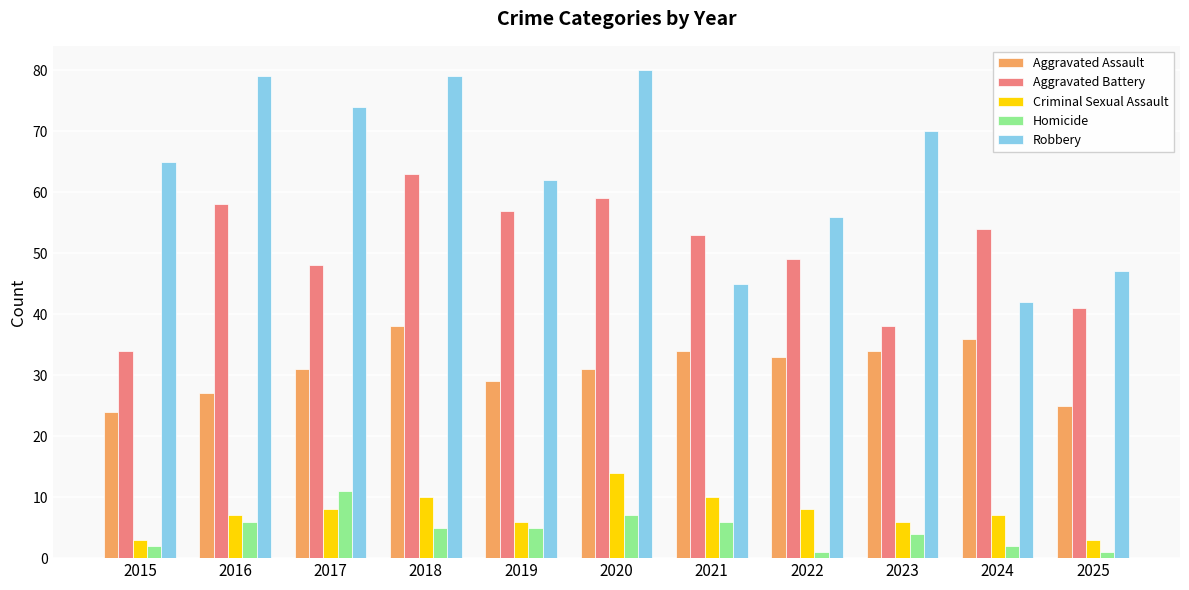

What is the average value of the Aggravated Battery series?

50